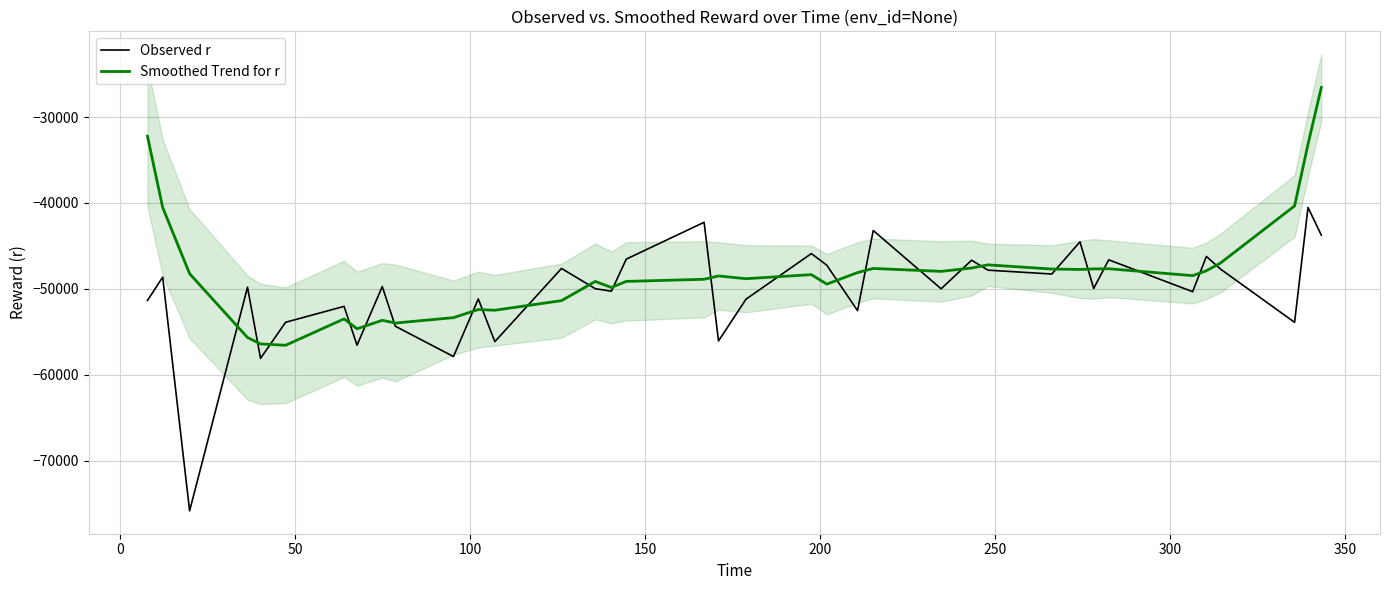

Which series has the largest range (max minus min)?

Observed r